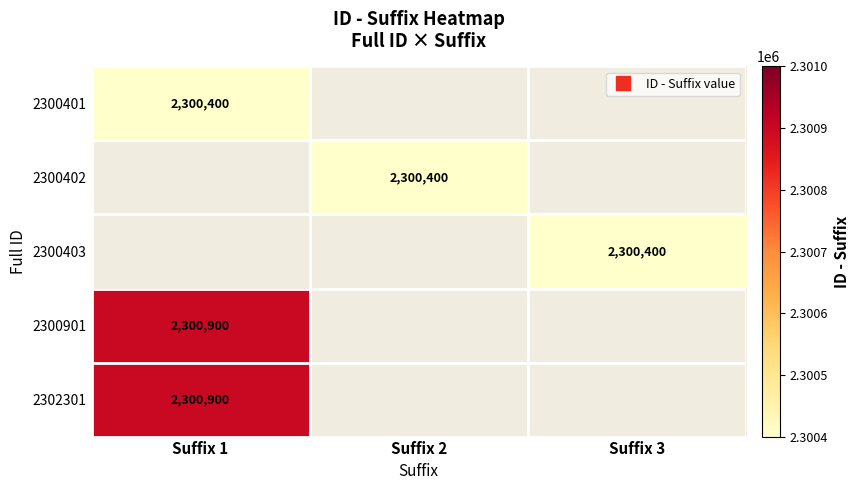

How many values in the 2300401 series exceed 0?

1